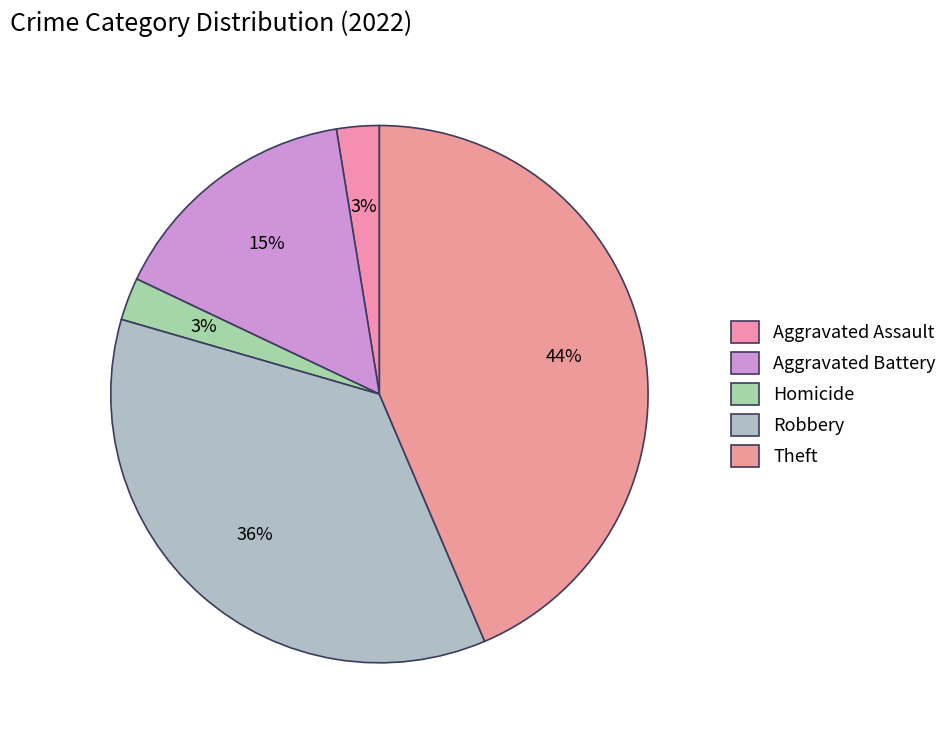

How many slices are in this pie chart?

5